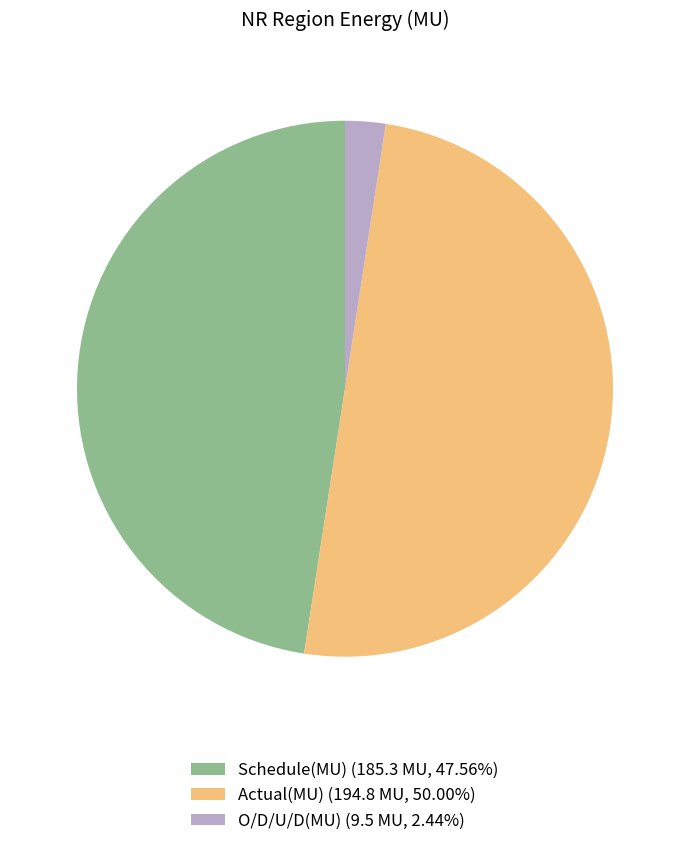

How many slices are in this pie chart?

3